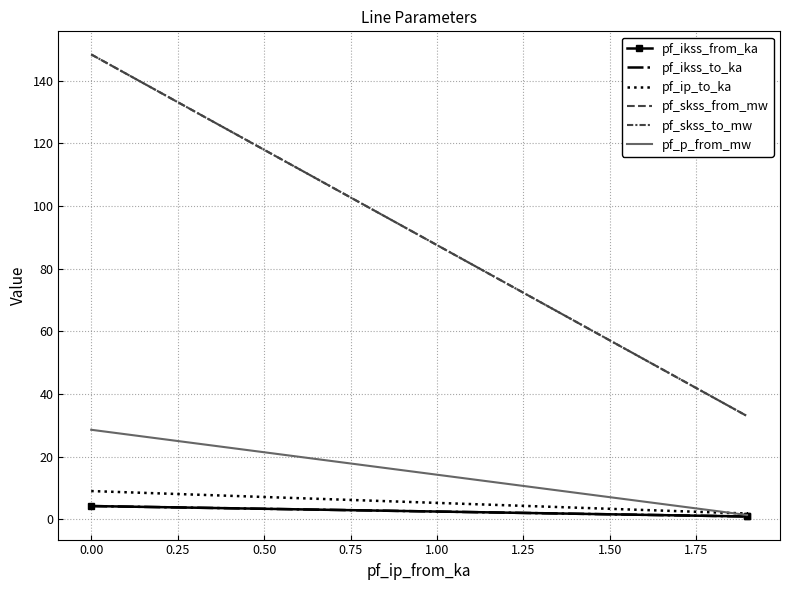

What is the total value across all series at 0.25?

71.1